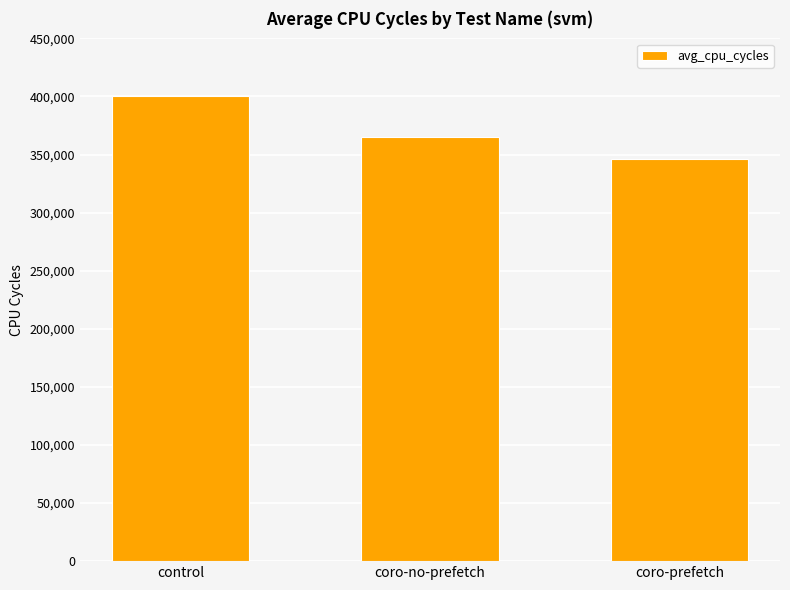

What is the sum of the values at coro-no-prefetch and control?

765503